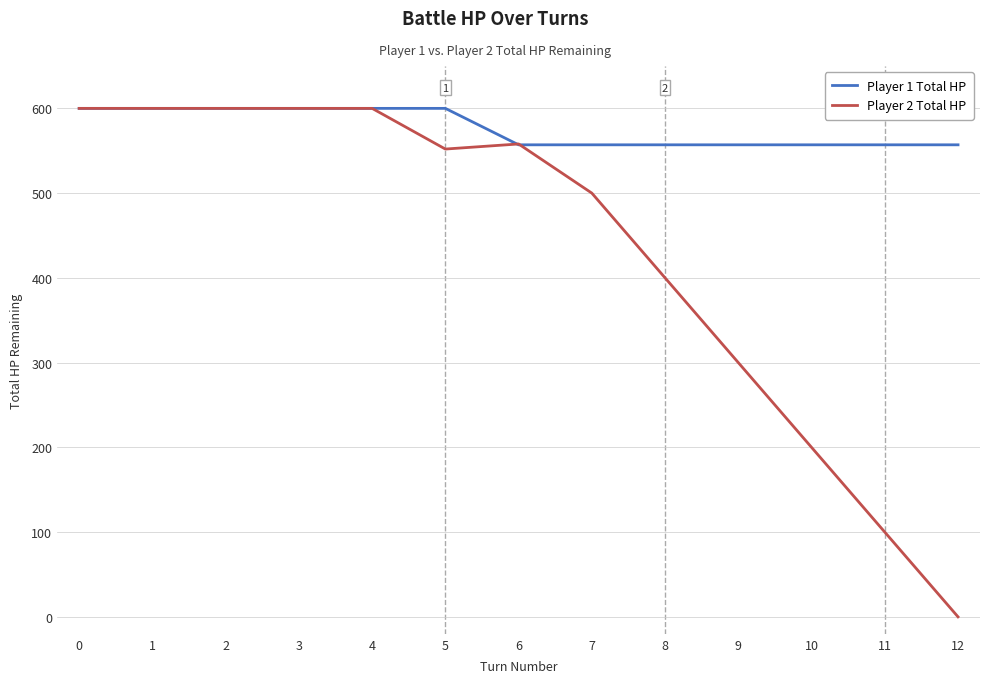

True or false: Player 1 Total HP has a value of 120 at 0.

False